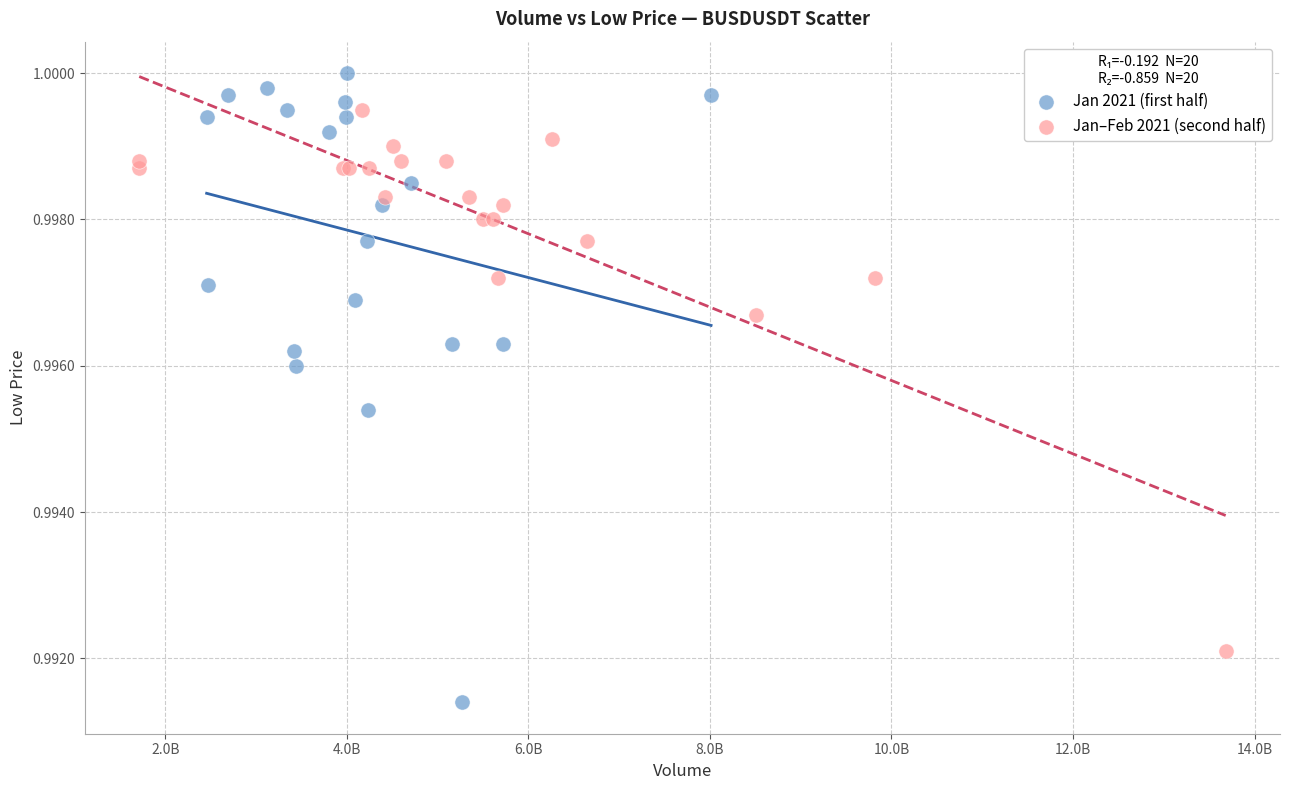

Which series contains the lowest Y value?

Jan 2021 (first half)